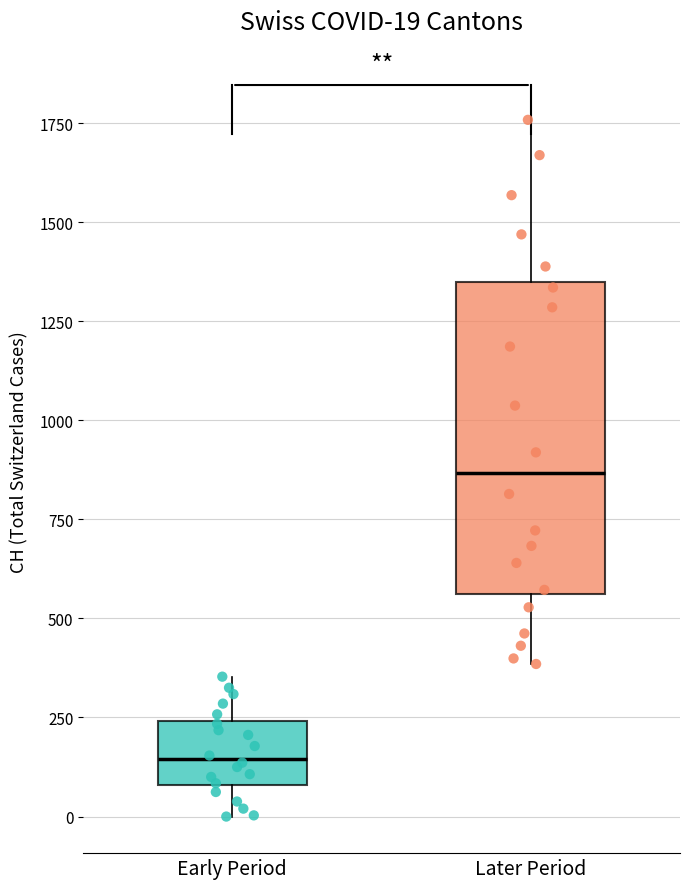

Which box is the tallest, from its lower edge to its upper edge?

Later Period